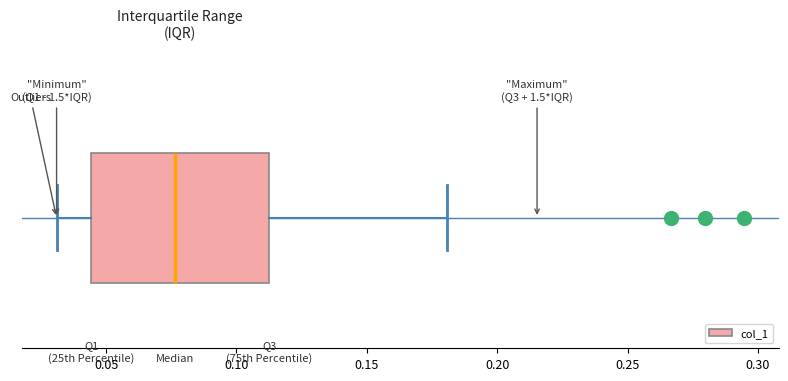

Where does the right whisker of the box end on the x-axis? The values are not printed on the chart, so give them approximately, as read against the axis.

0.180